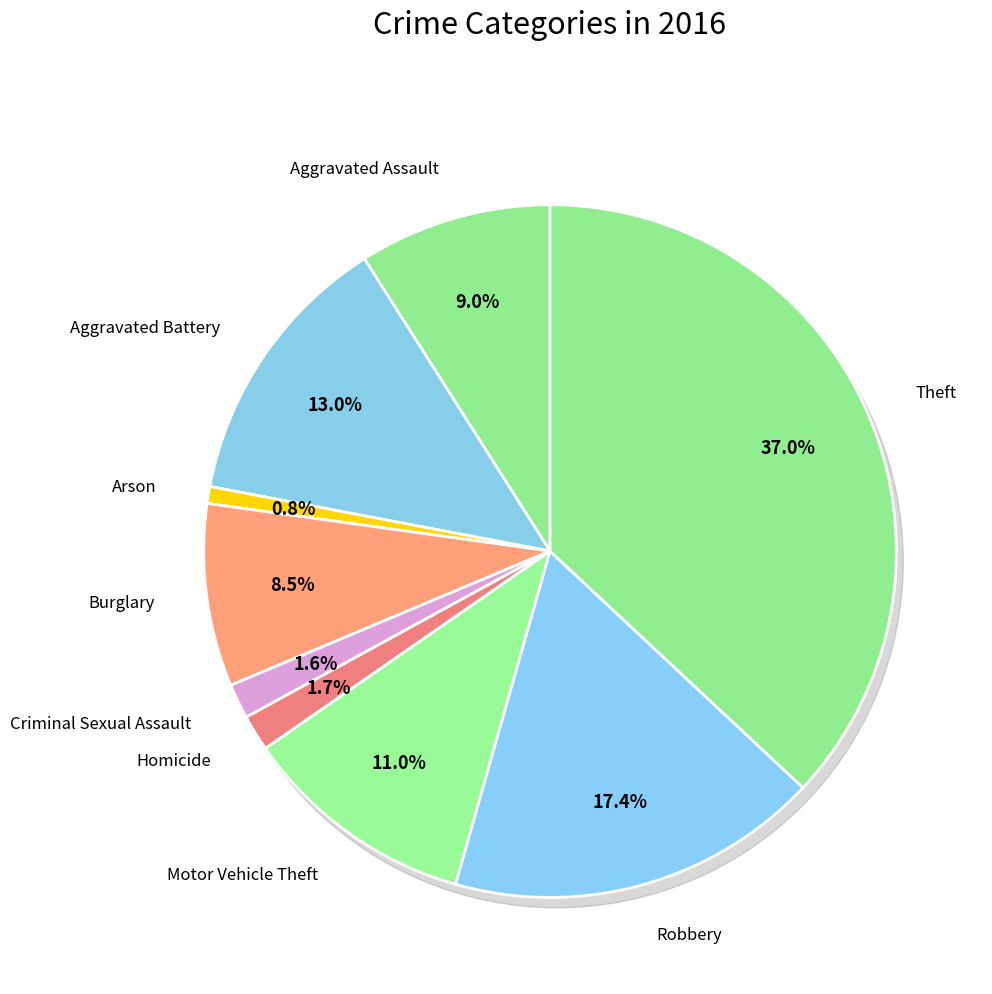

To the nearest percent, what is the combined percentage of Arson and Aggravated Assault?

10%